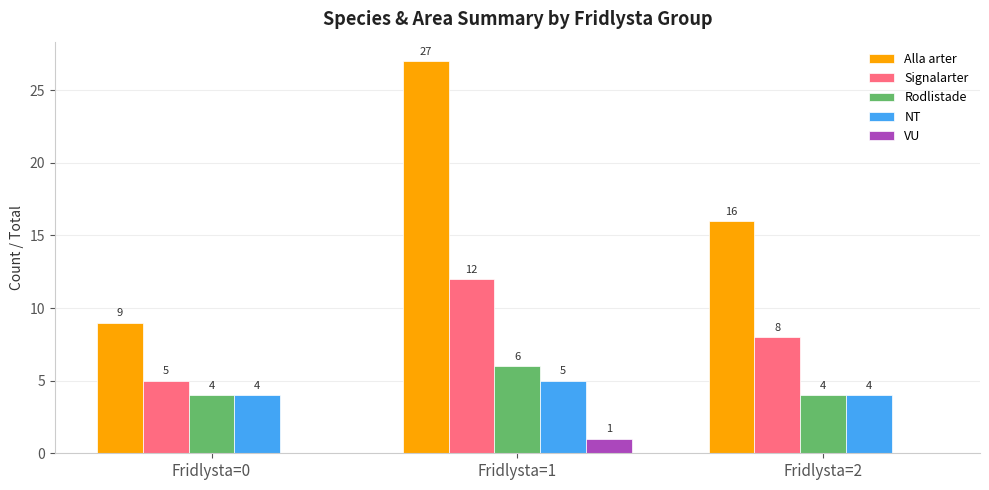

Which series has the widest spread of values?

Alla arter